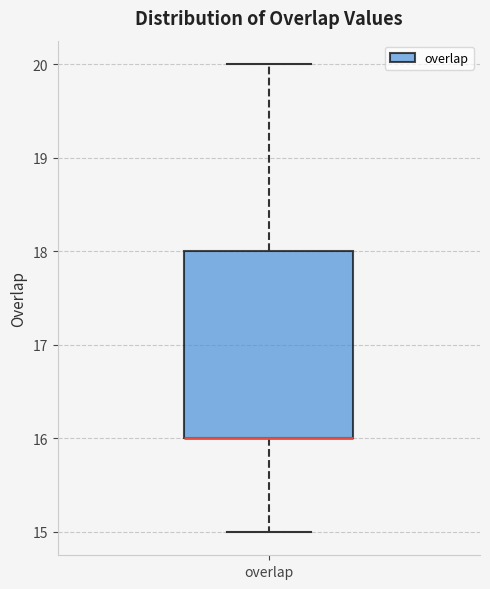

Read this box plot against the y-axis: the position of the median line, the range covered by the box, and the ends of both whiskers. The values are not printed on the chart, so give them approximately, as read against the axis.

median 16 (drawn on the box's lower edge), box 16 to 18, whiskers 15 to 20